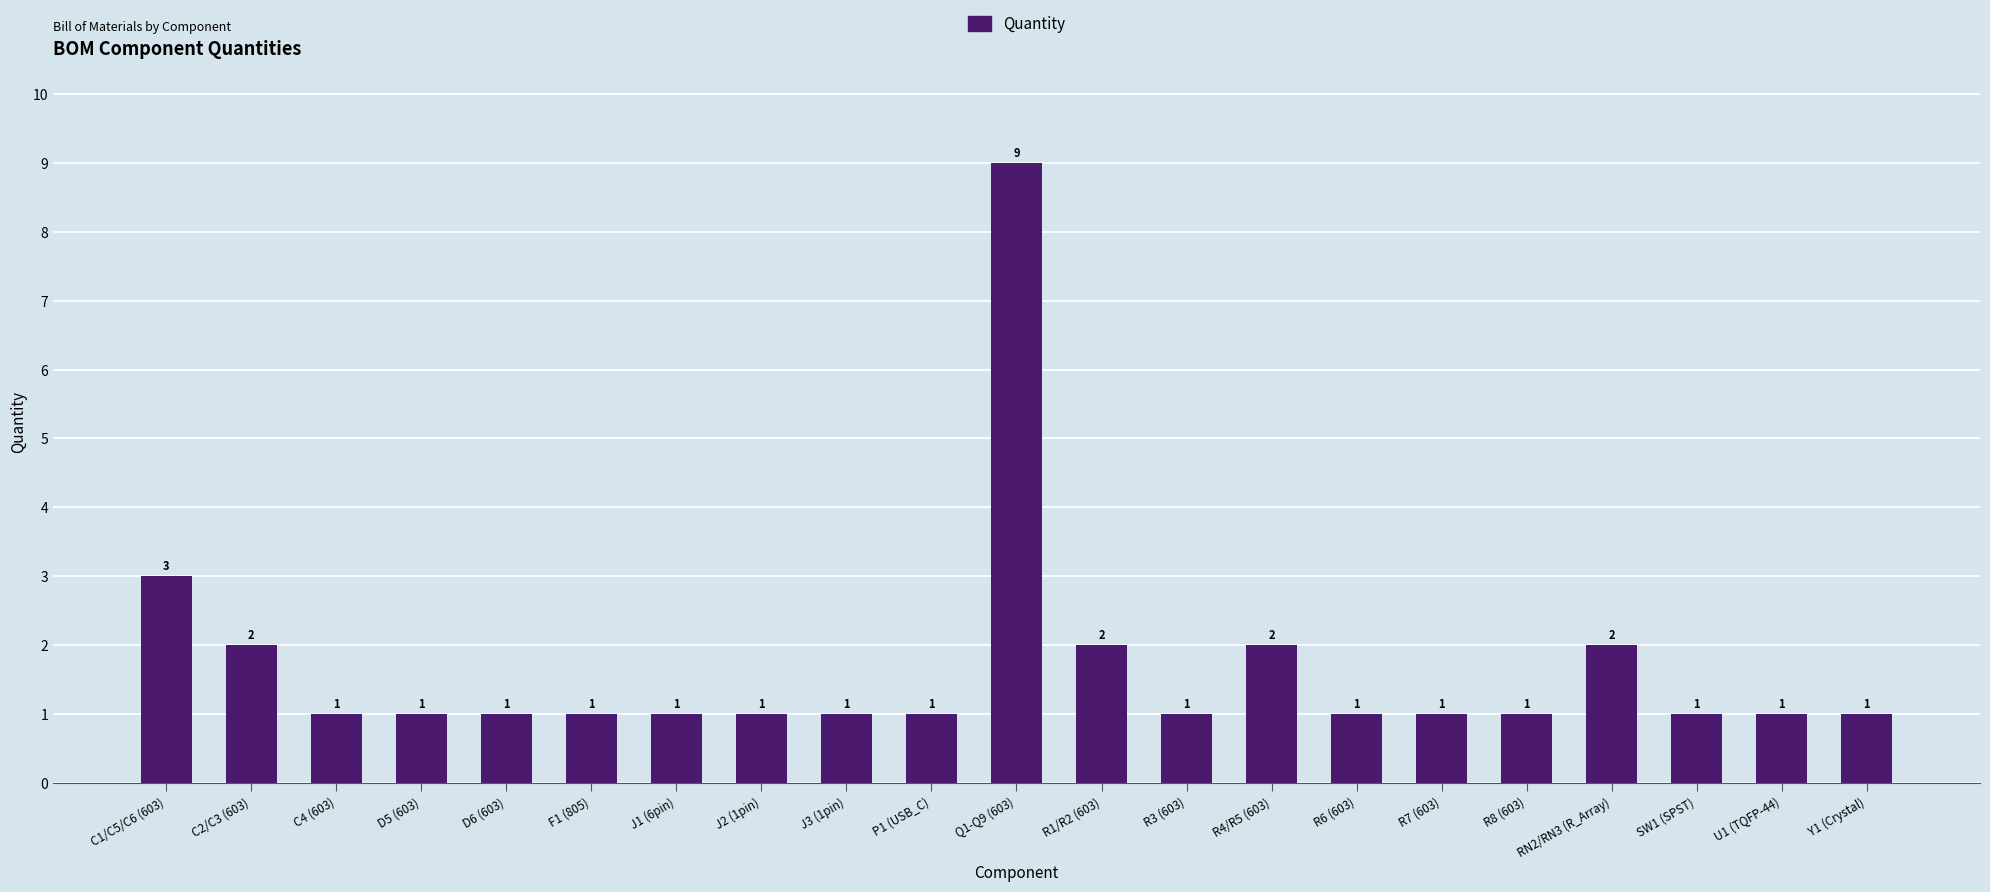

What is the maximum value shown in the chart?

9